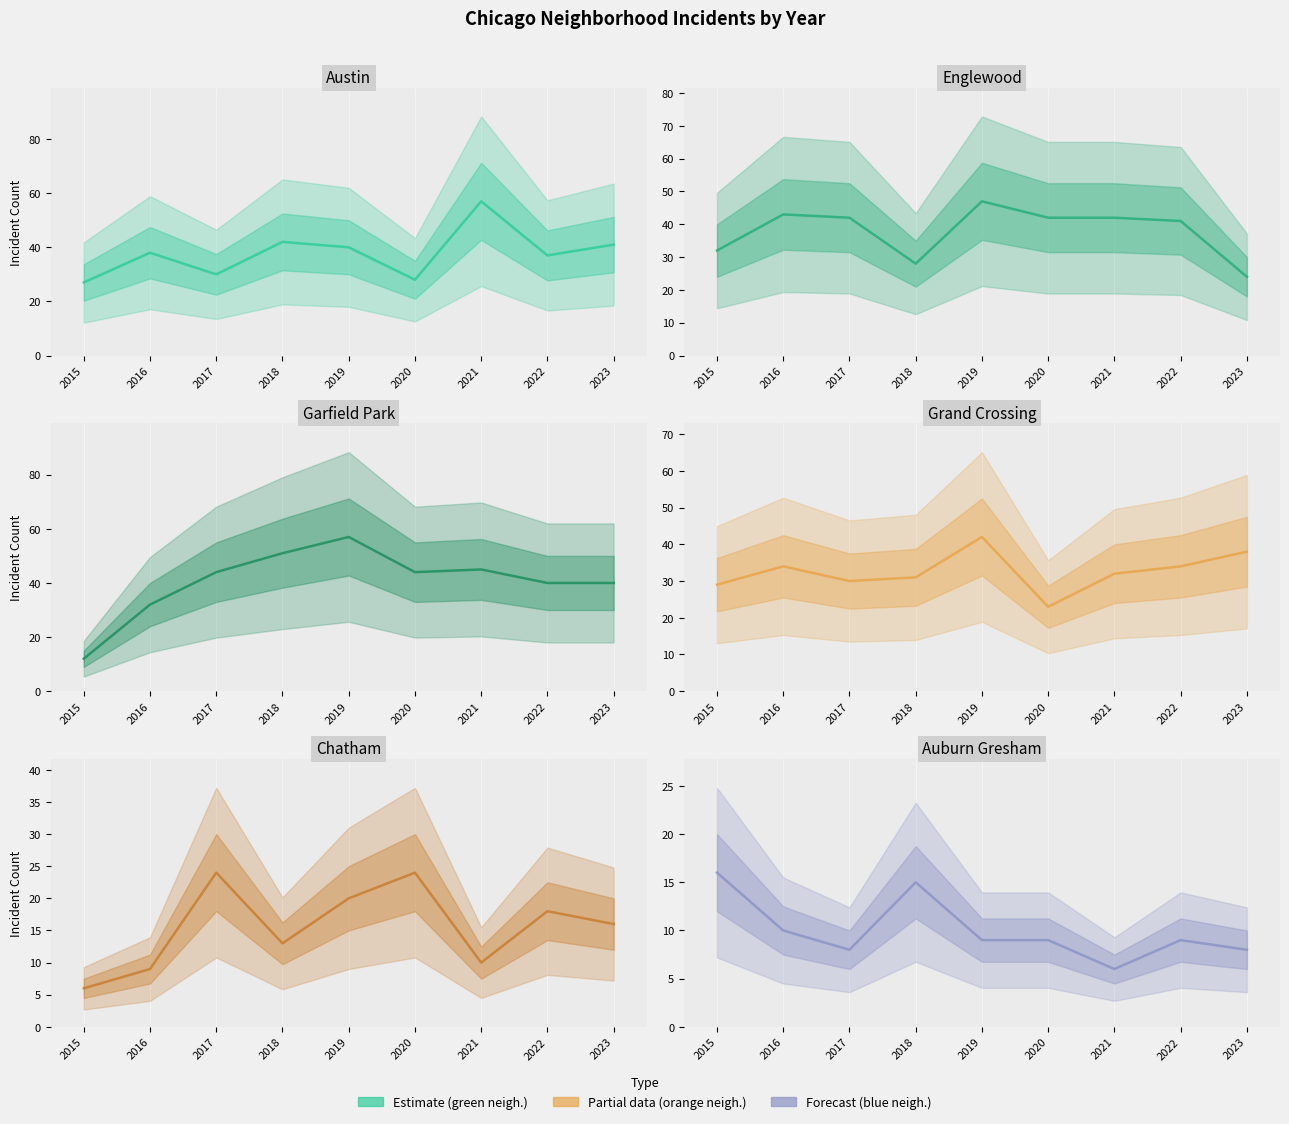

Reading left to right, list all the values displayed in this chart.

Austin: 2015=27	2016=38	2017=30	2018=42	2019=40	2020=28	2021=57	2022=37	2023=41
Englewood: 2015=32	2016=43	2017=42	2018=28	2019=47	2020=42	2021=42	2022=41	2023=24
Garfield Park: 2015=12	2016=32	2017=44	2018=51	2019=57	2020=44	2021=45	2022=40	2023=40
Grand Crossing: 2015=29	2016=34	2017=30	2018=31	2019=42	2020=23	2021=32	2022=34	2023=38
Chatham: 2015=6	2016=9	2017=24	2018=13	2019=20	2020=24	2021=10	2022=18	2023=16
Auburn Gresham: 2015=16	2016=10	2017=8	2018=15	2019=9	2020=9	2021=6	2022=9	2023=8